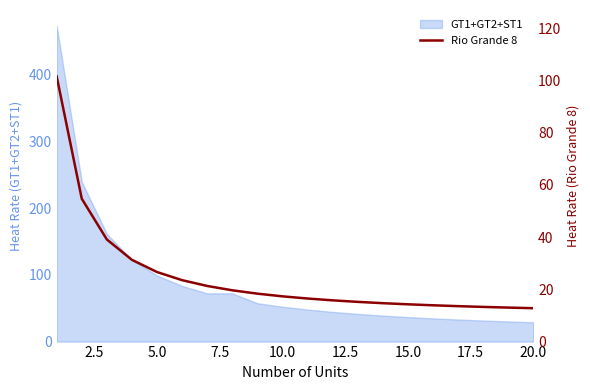

What is the maximum value for GT1+GT2+ST1?

472.9